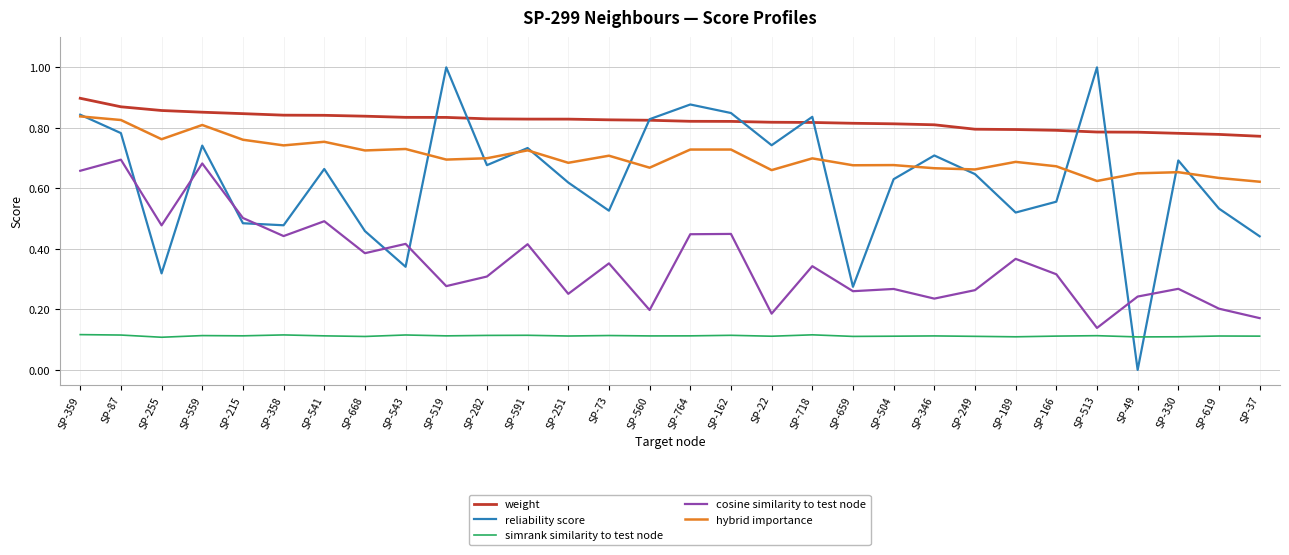

Rank the series by their maximum value, from highest to lowest.

reliability score, weight, hybrid importance, cosine similarity to test node, simrank similarity to test node